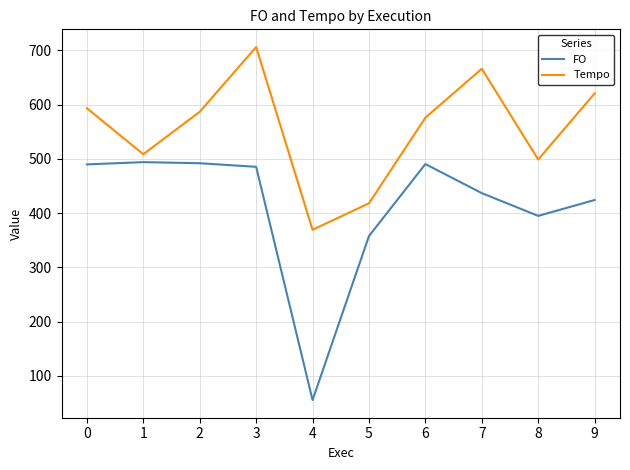

Rank the series by their average value, from lowest to highest.

FO, Tempo